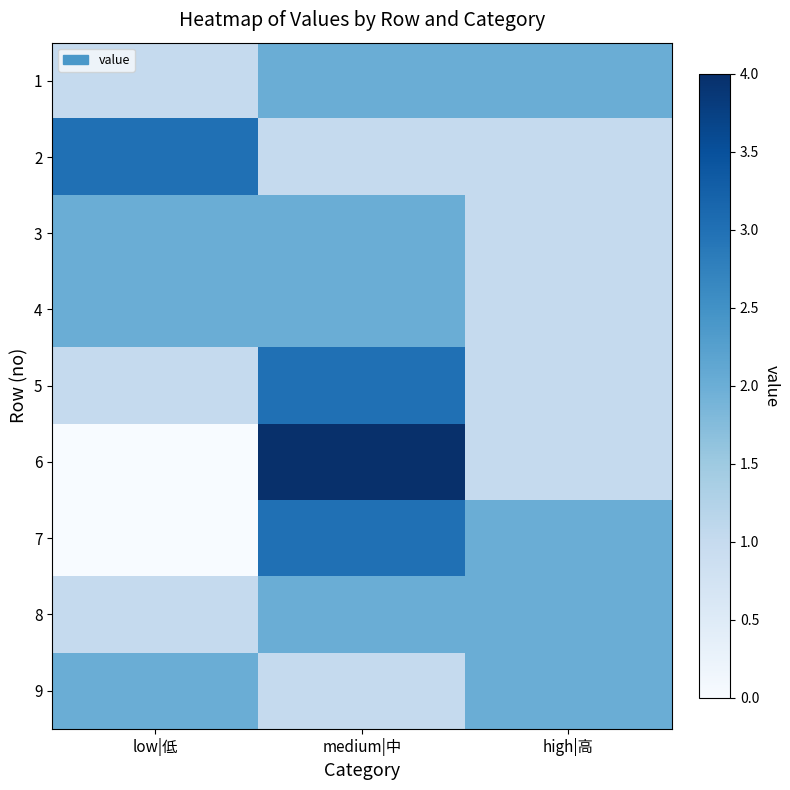

What is the total value across all series at high|高?

13